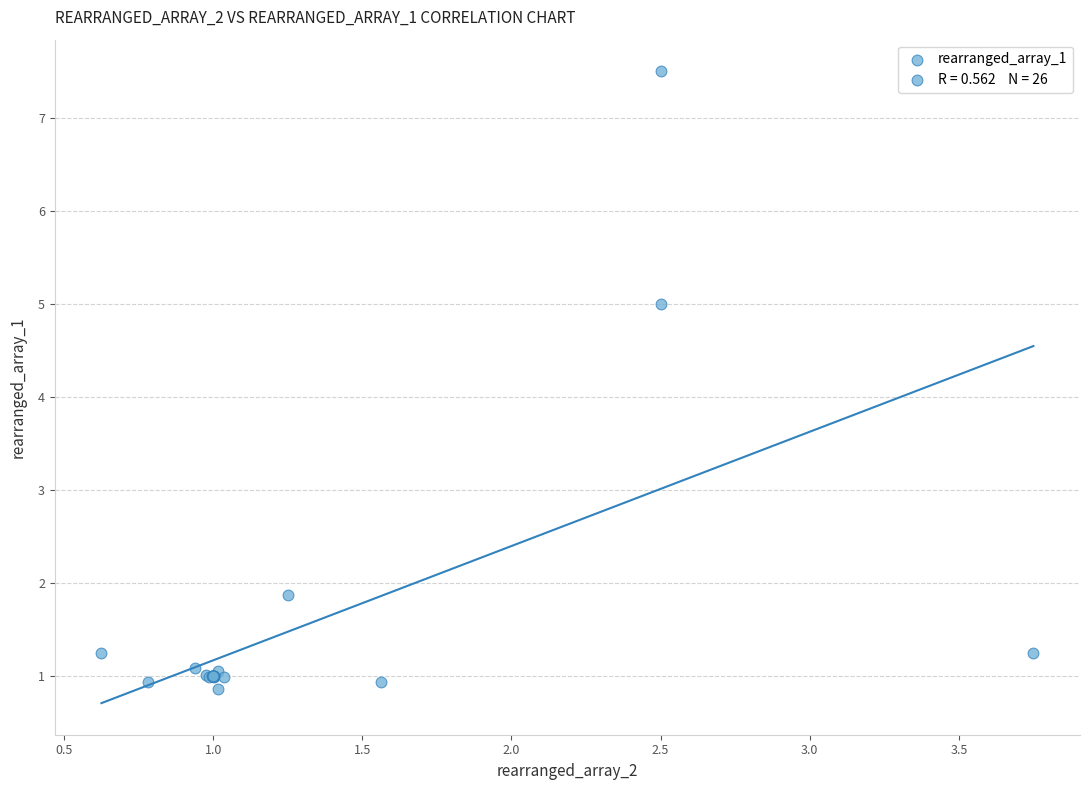

What Y value in the scatter plot is closest to 4?

5.0